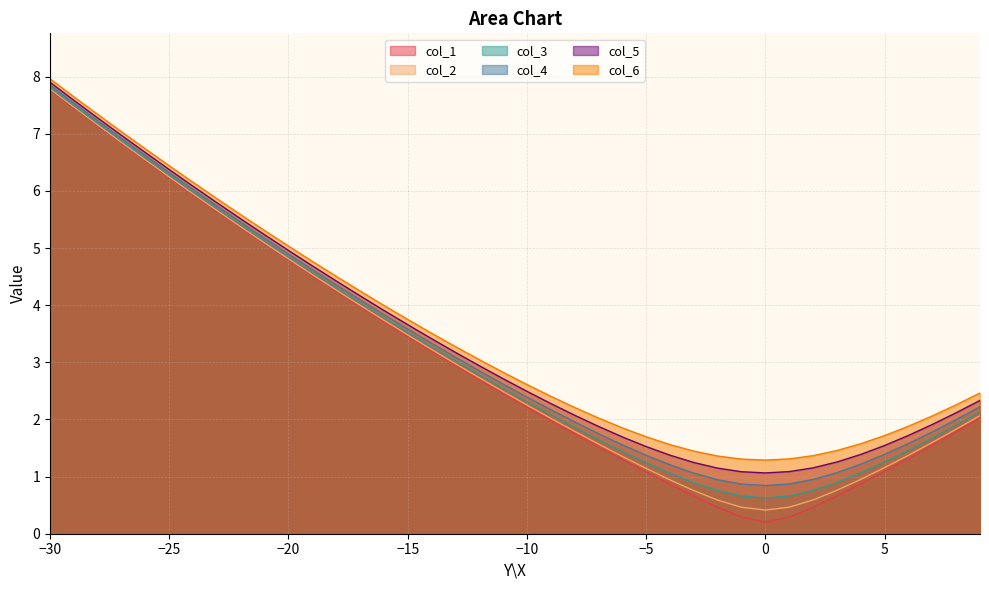

What is the sum of the col_3 values at 7 and 8?

3.6